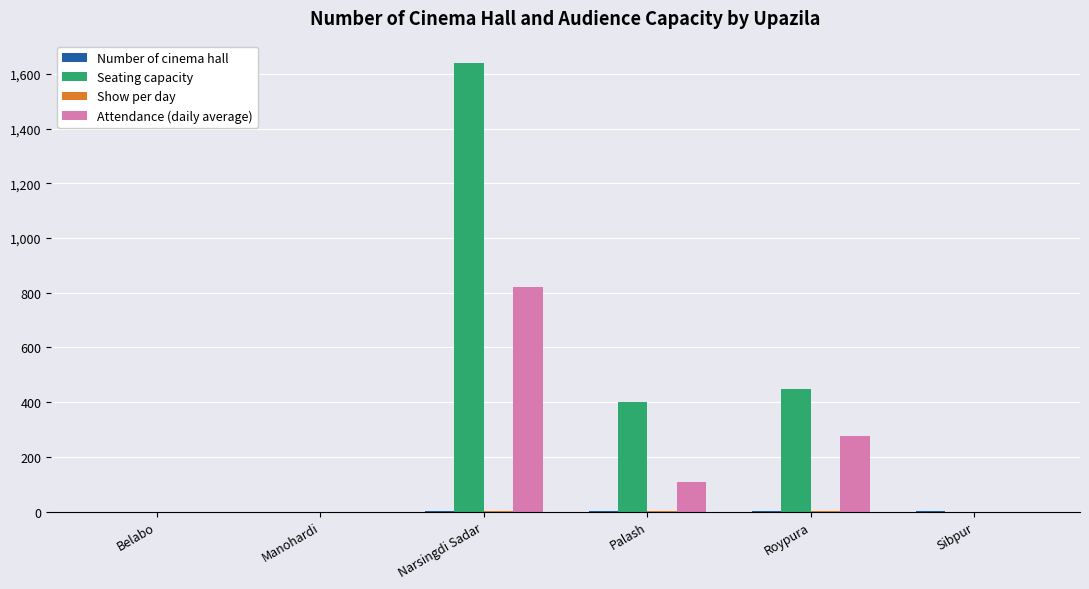

Count the number of categories in the chart.

6